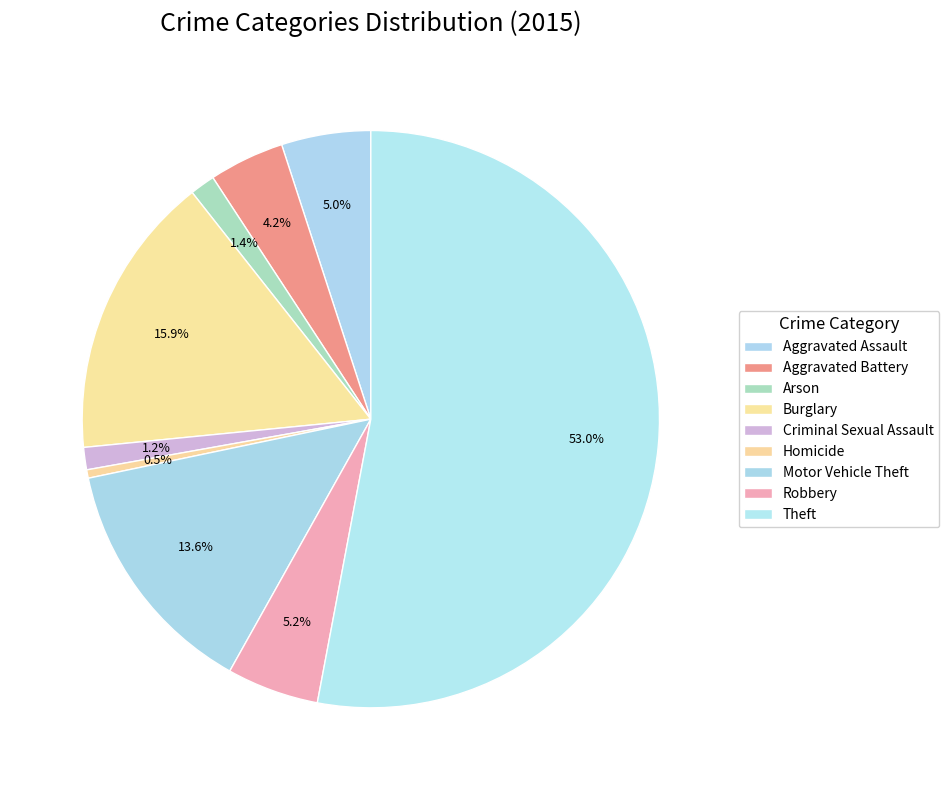

How many slices are in this pie chart?

9